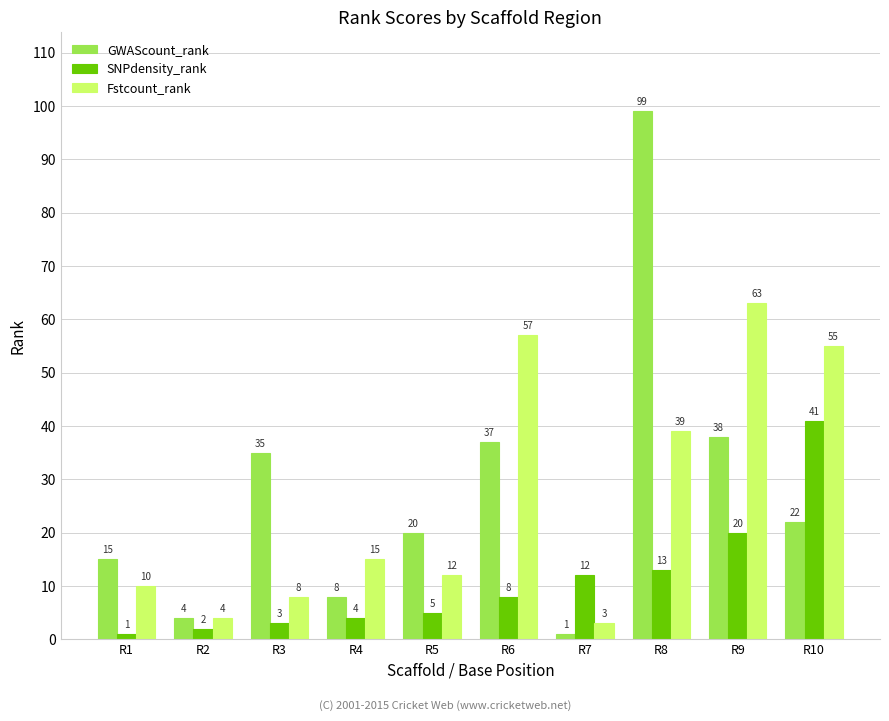

List the labels in order of GWAScount_rank value, largest first.

R8, R9, R6, R3, R10, R5, R1, R4, R2, R7